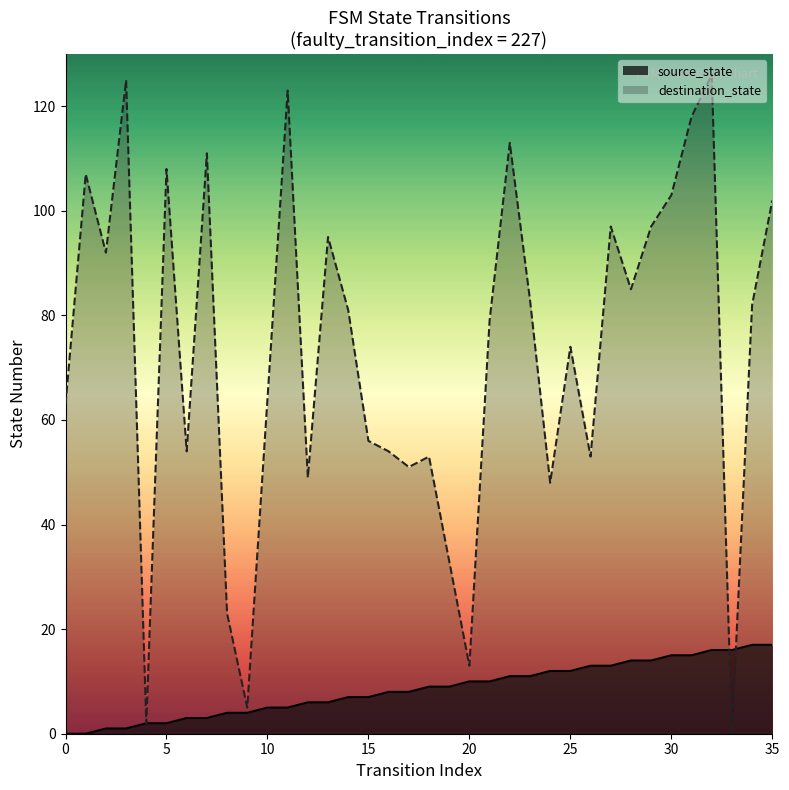

Is it true that destination_state equals 97 at 27?

True